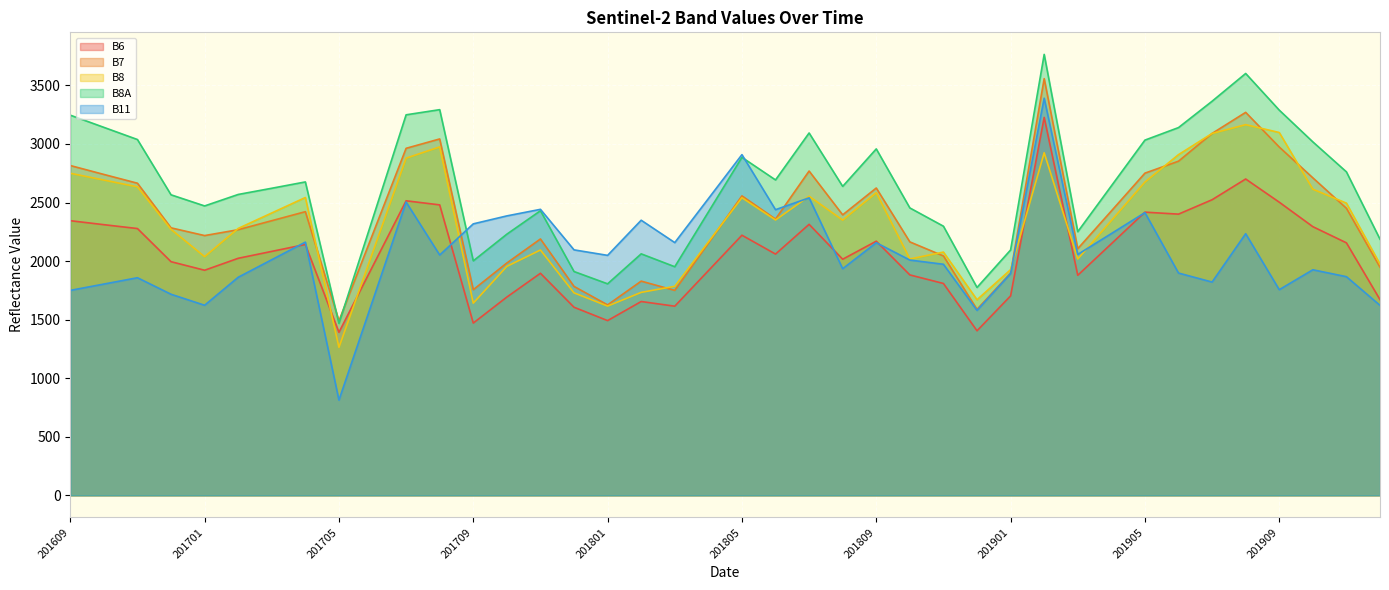

Reading right to left, what are all the values shown in this chart?

B6: 201912=1671	201911=2156	201910=2294	201909=2503	201908=2701	201907=2524	201906=2401	201905=2418	201904=2148	201903=1879	201902=3227	201901=1703	201812=1405	201811=1809	201810=1882	201809=2170	201808=2016	201807=2314	201806=2060	201805=2221	201804=1918	201803=1615	201802=1655	201801=1492	201712=1606	201711=1896	201710=1693	201709=1471	201708=2480	201707=2515	201706=1953	201705=1392	201704=2142	201703=2083	201702=2024	201701=1922	201612=1995	201611=2278	201610=2311	201609=2345
B7: 201912=1948	201911=2451	201910=2711	201909=2974	201908=3270	201907=3090	201906=2853	201905=2751	201904=2428	201903=2106	201902=3558	201901=1898	201812=1588	201811=2044	201810=2164	201809=2624	201808=2395	201807=2769	201806=2359	201805=2557	201804=2153	201803=1750	201802=1829	201801=1626	201712=1784	201711=2189	201710=1984	201709=1756	201708=3043	201707=2963	201706=2226	201705=1490	201704=2422	201703=2345	201702=2268	201701=2218	201612=2284	201611=2665	201610=2740	201609=2816
B8: 201912=1974	201911=2495	201910=2614	201909=3098	201908=3165	201907=3090	201906=2909	201905=2675	201904=2346	201903=2018	201902=2925	201901=1927	201812=1670	201811=2077	201810=2018	201809=2584	201808=2350	201807=2554	201806=2351	201805=2541	201804=2163	201803=1785	201802=1733	201801=1616	201712=1729	201711=2095	201710=1955	201709=1641	201708=2975	201707=2879	201706=2071	201705=1264	201704=2543	201703=2411	201702=2279	201701=2038	201612=2271	201611=2634	201610=2692	201609=2750
B8A: 201912=2187	201911=2762	201910=3018	201909=3289	201908=3602	201907=3365	201906=3140	201905=3033	201904=2642	201903=2251	201902=3765	201901=2095	201812=1775	201811=2298	201810=2454	201809=2958	201808=2638	201807=3094	201806=2693	201805=2886	201804=2419	201803=1952	201802=2062	201801=1806	201712=1911	201711=2430	201710=2230	201709=2002	201708=3293	201707=3249	201706=2358	201705=1468	201704=2676	201703=2622	201702=2569	201701=2471	201612=2566	201611=3038	201610=3142	201609=3246
B11: 201912=1622	201911=1867	201910=1926	201909=1756	201908=2234	201907=1821	201906=1898	201905=2414	201904=2235	201903=2057	201902=3391	201901=1893	201812=1579	201811=1973	201810=2009	201809=2157	201808=1935	201807=2540	201806=2439	201805=2909	201804=2533	201803=2158	201802=2349	201801=2049	201712=2096	201711=2442	201710=2386	201709=2318	201708=2052	201707=2504	201706=1658	201705=813	201704=2162	201703=2012	201702=1862	201701=1623	201612=1717	201611=1858	201610=1804	201609=1750